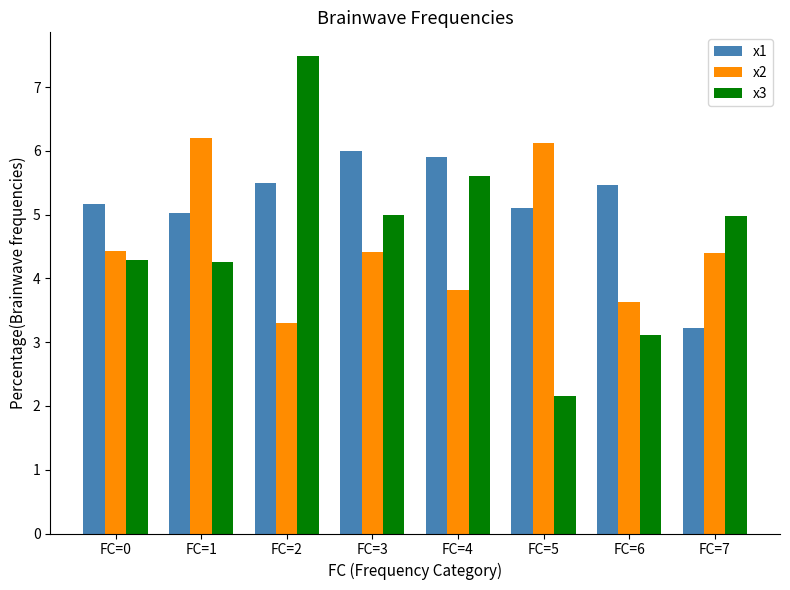

How many series are shown in this chart?

3